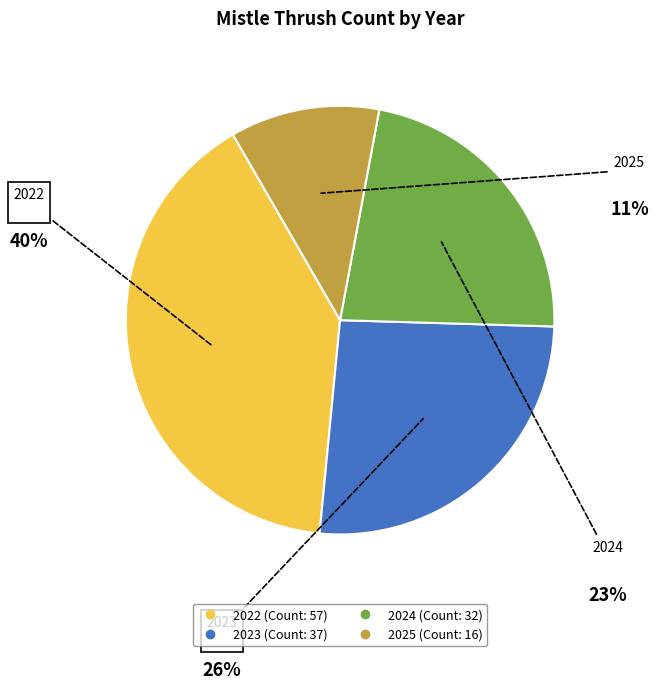

What is the largest slice in the pie chart?

2022